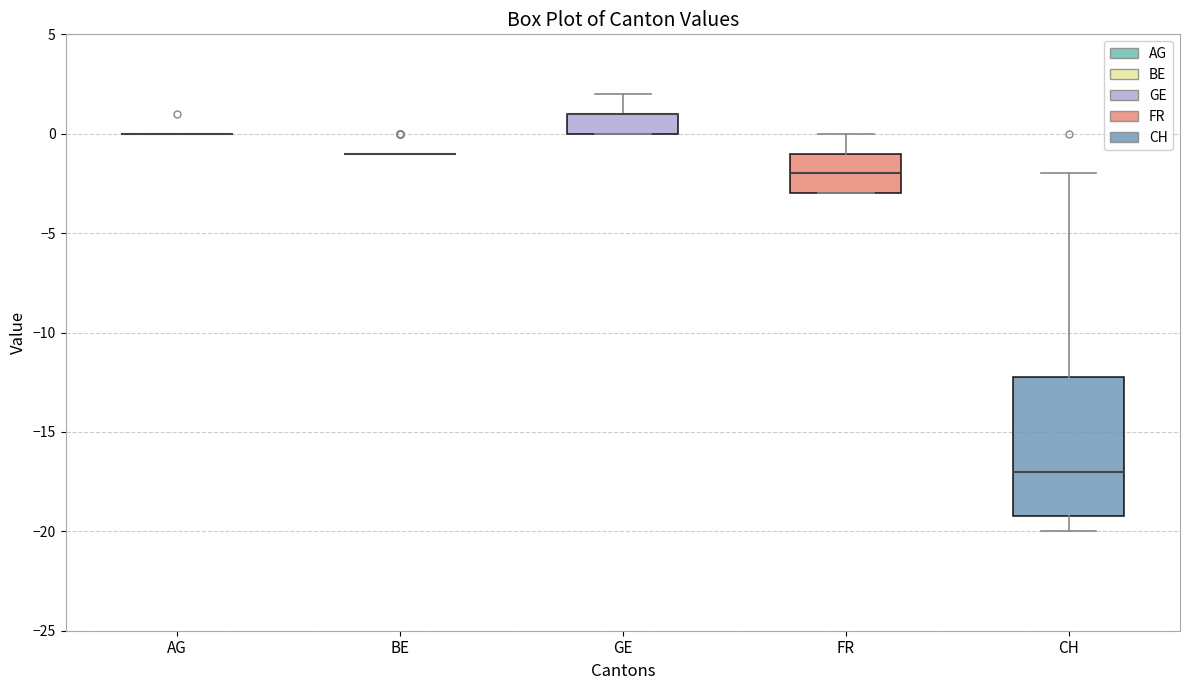

Reading left to right, read every box against the y-axis: the position of its median line, the range the box covers, and the ends of its whiskers. The values are not printed on the chart, so give them approximately, as read against the axis.

AG: box collapsed to a line at 0, whiskers 0 to 0
BE: box collapsed to a line at -1, whiskers -1 to -1
GE: median 1 (drawn on the box's upper edge), box 0 to 1, whiskers 0 to 2
FR: median -2, box -3 to -1, whiskers -3 to 0
CH: median -17, box -19 to -12, whiskers -20 to -2